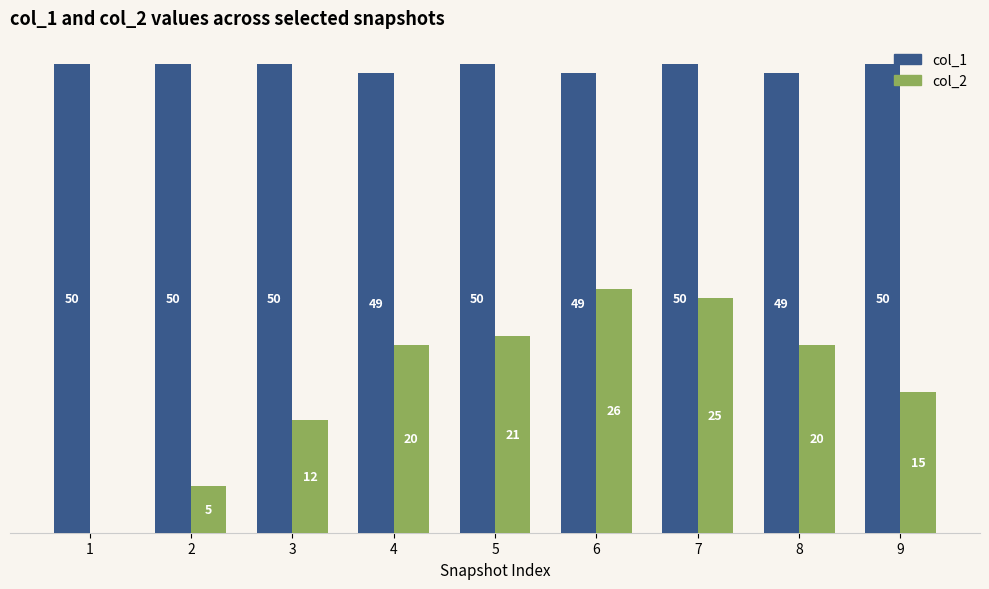

Which series has the largest total across all categories?

col_1